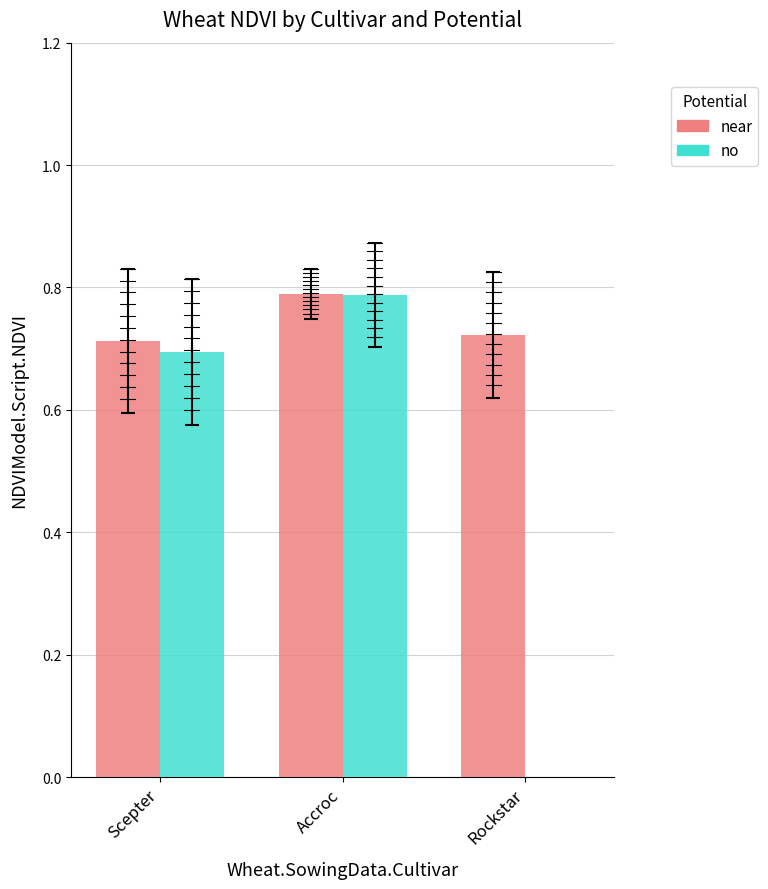

Which label corresponds to the largest value in the chart?

Accroc